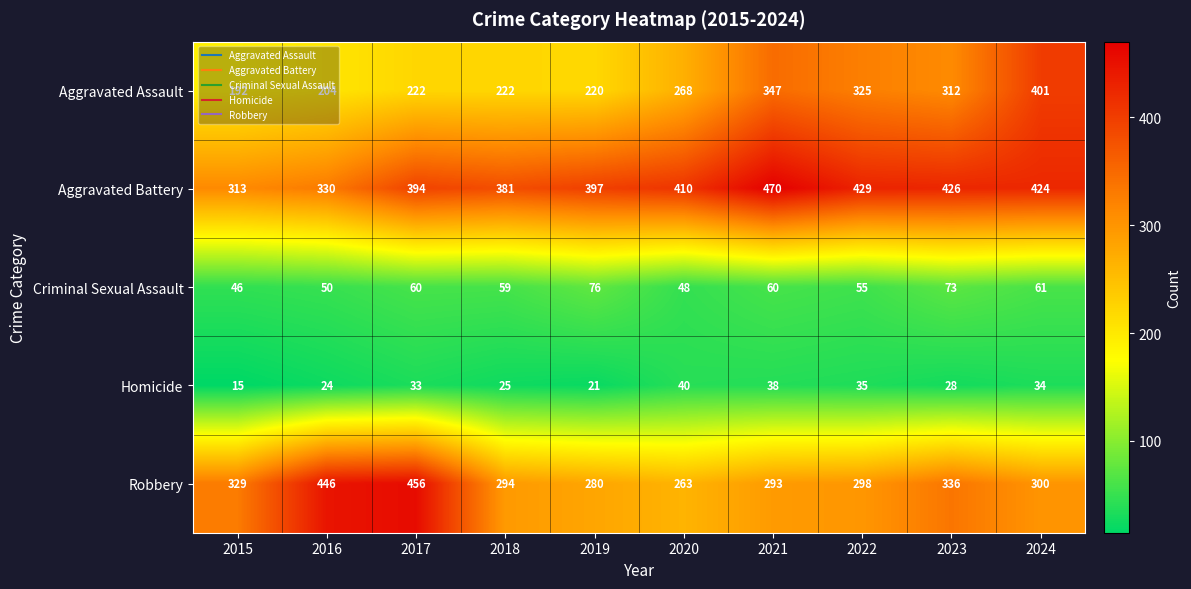

At which label is Criminal Sexual Assault closest to 61?

2024